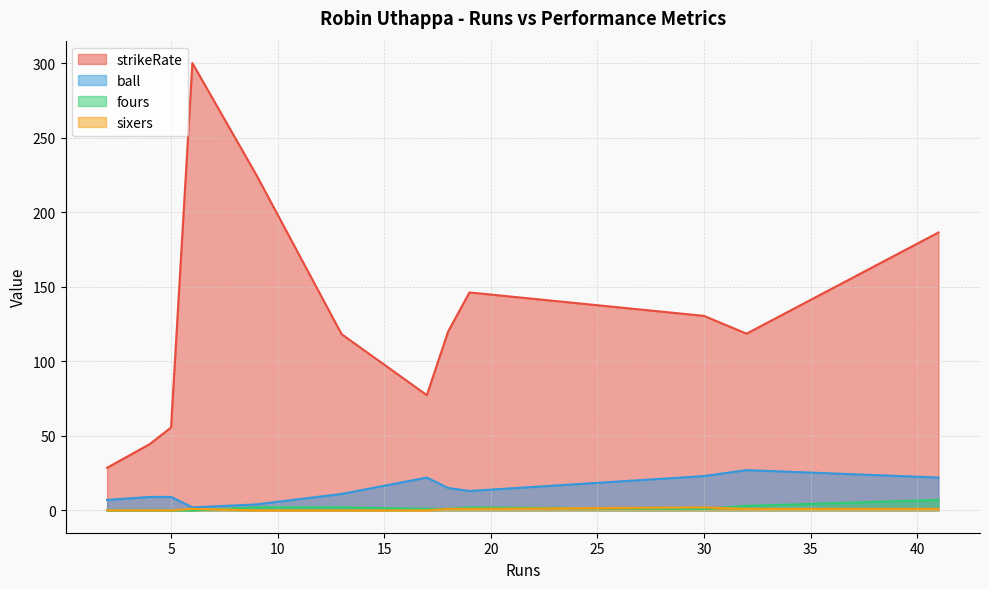

Which series has the largest total across all categories?

strikeRate